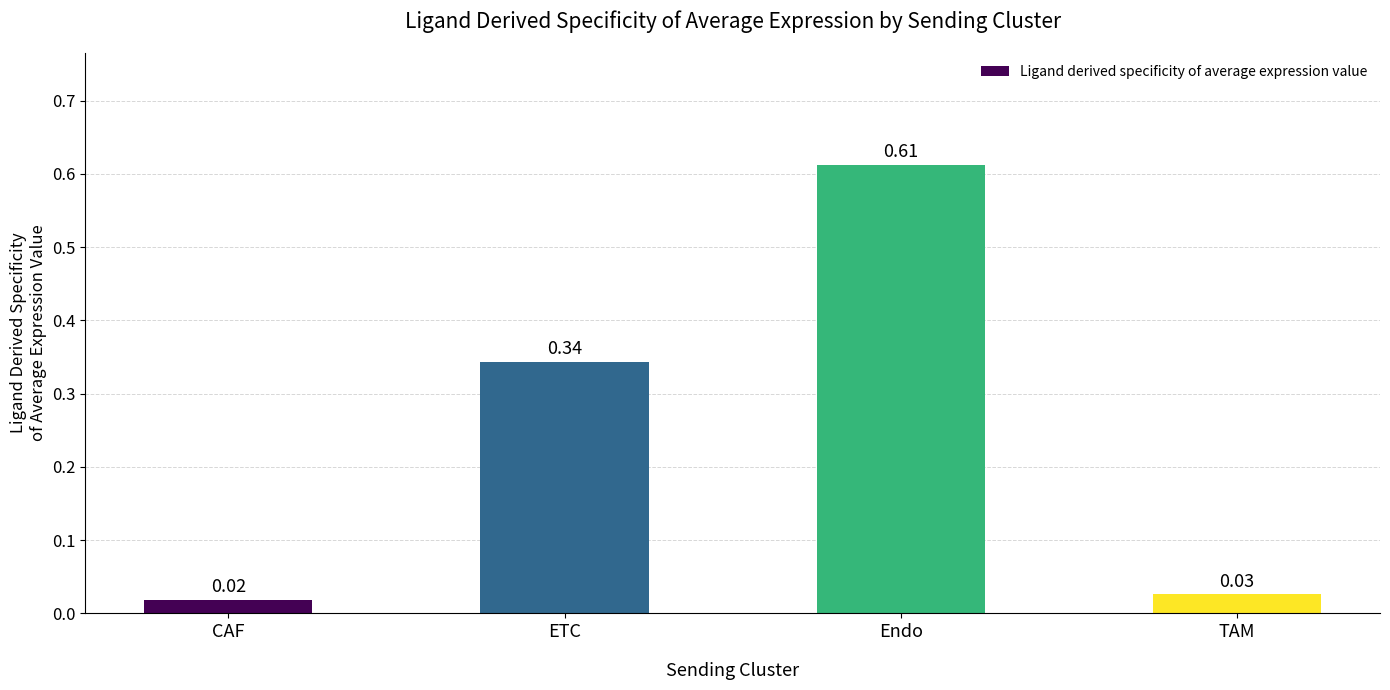

What is the label of the 2nd bar from the right?

Endo